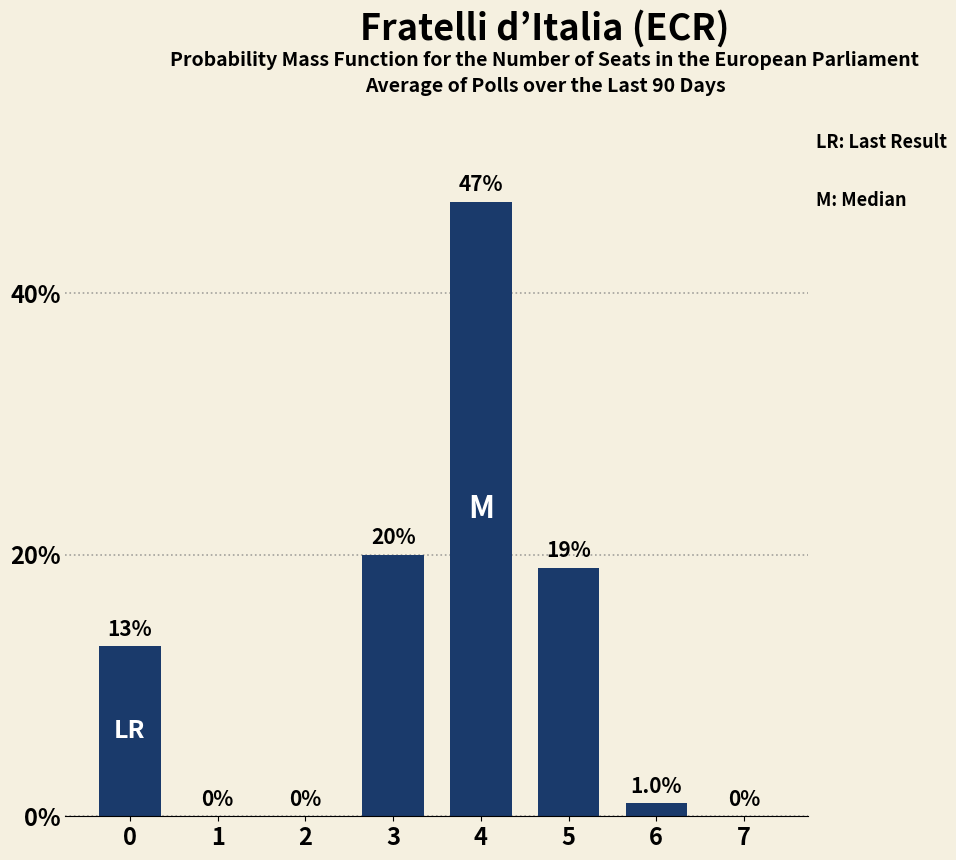

How many categories are shown in the chart?

8